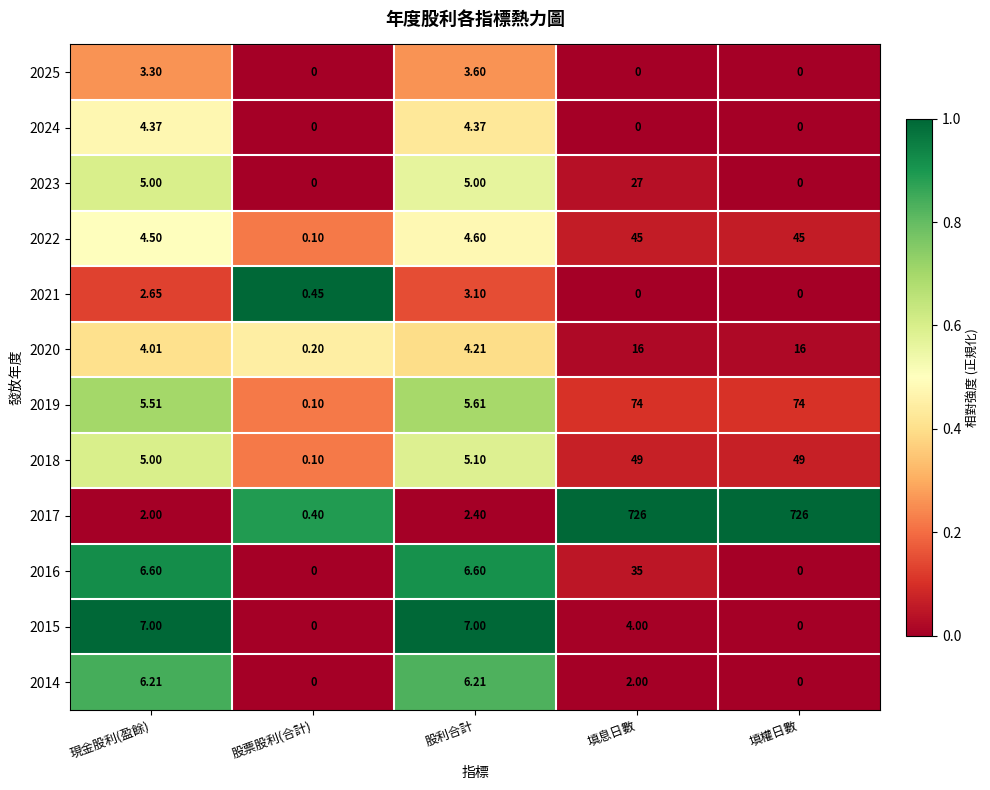

Is the value of 2014 at 現金股利(盈餘) greater than the value of 2019 at 填權日數?

No